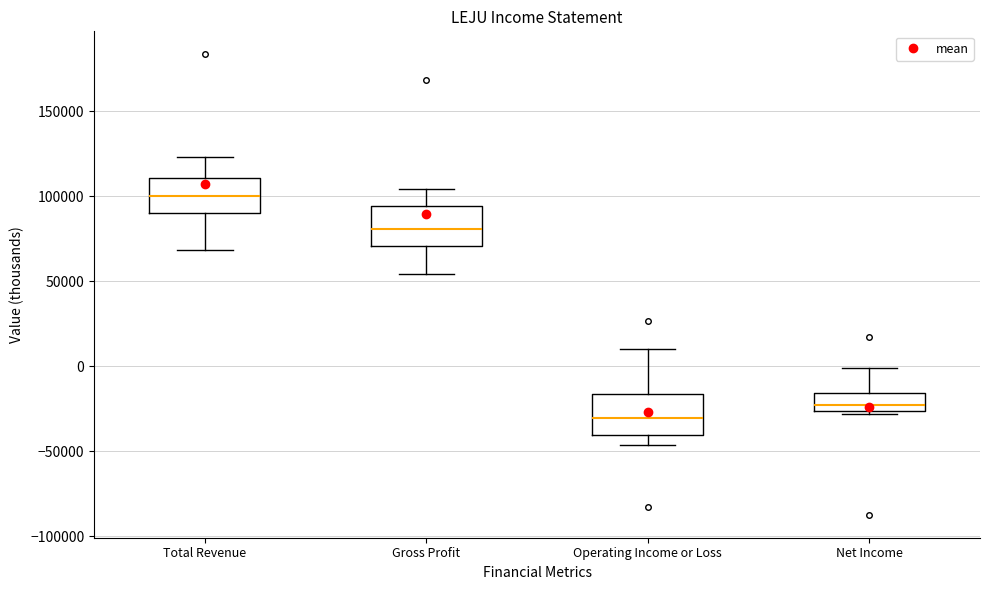

Where is the upper edge of the box for Gross Profit on the y-axis? The values are not printed on the chart, so give them approximately, as read against the axis.

95000